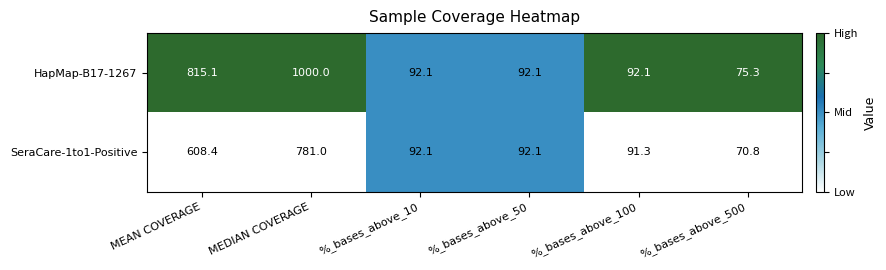

Which series has the largest range (max minus min)?

HapMap-B17-1267